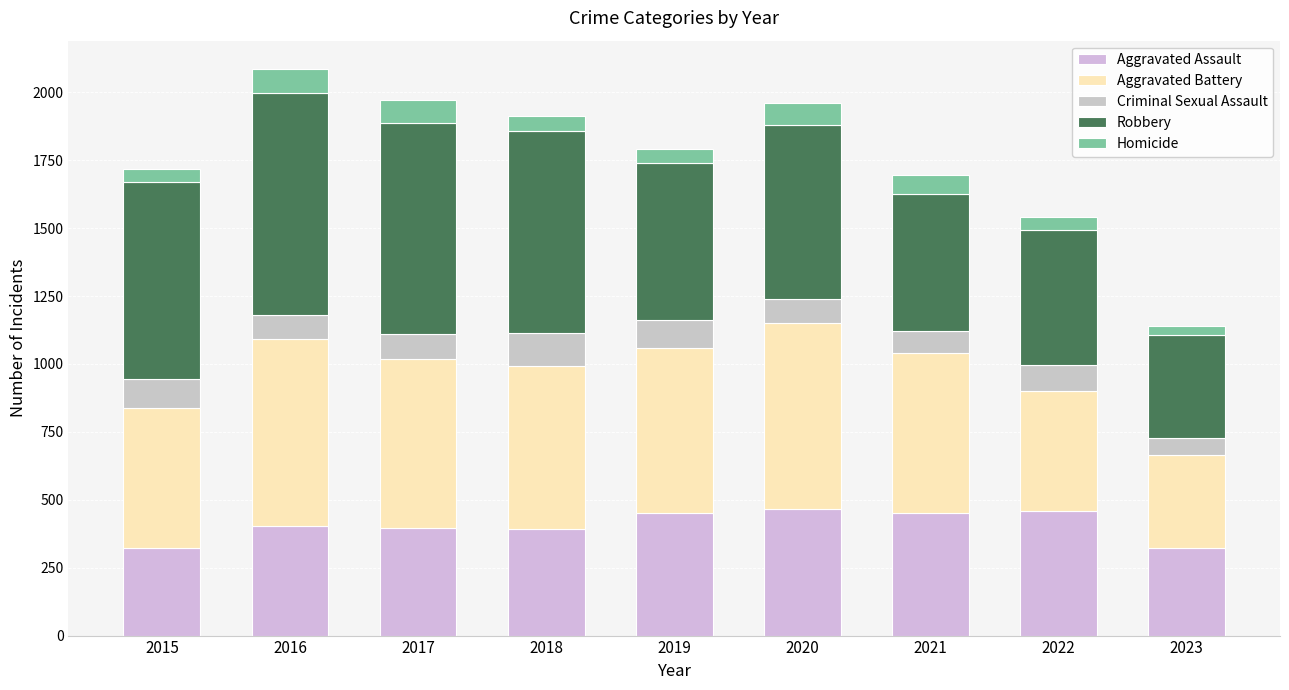

What is the sum of the Criminal Sexual Assault values at 2018 and 2015?

228